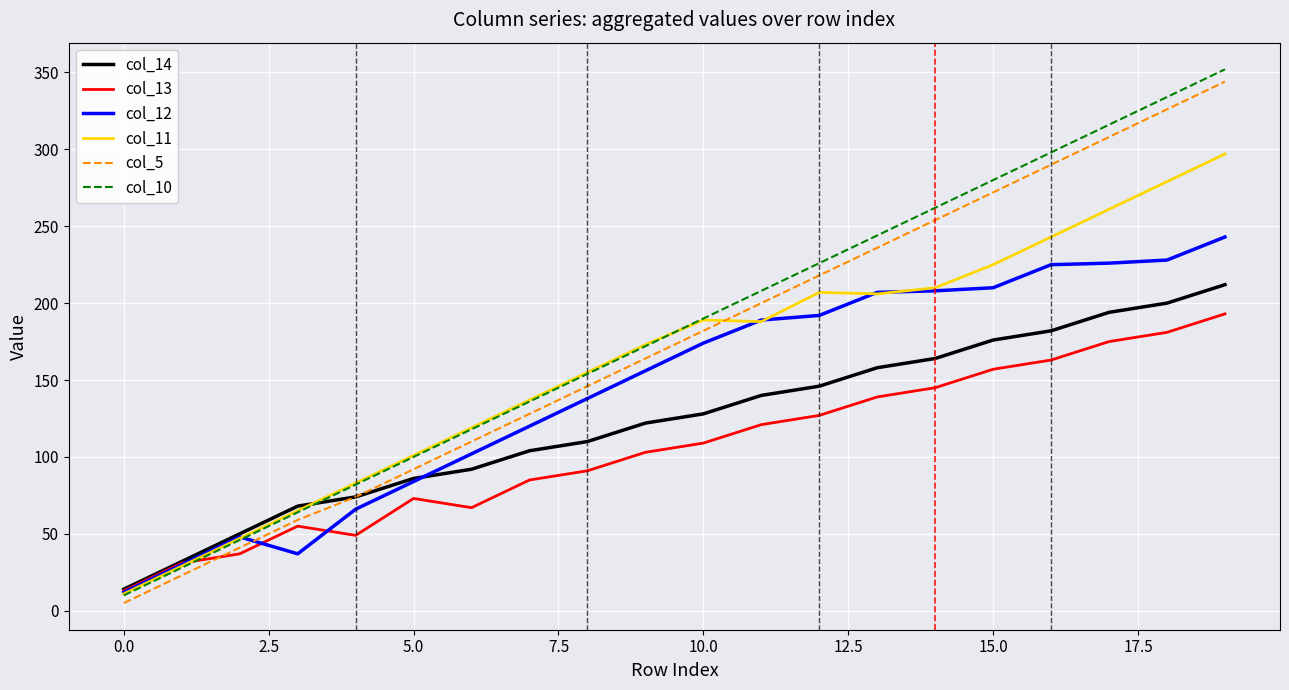

Which series has the widest spread of values?

col_10